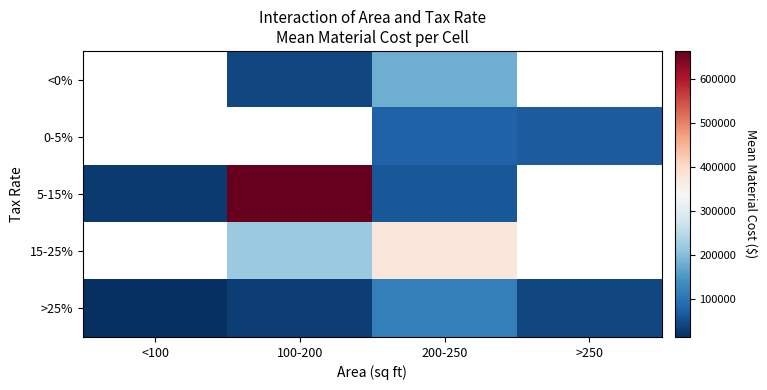

The 15-25% series shows 376530.2 at 200-250. True or false?

True